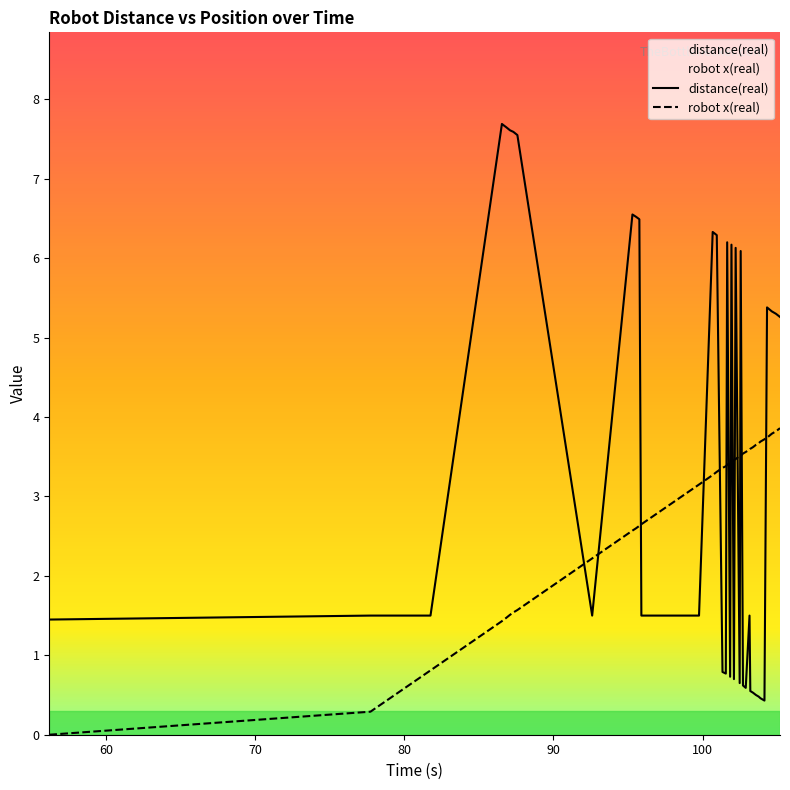

Which series has the largest total across all categories?

distance(real)